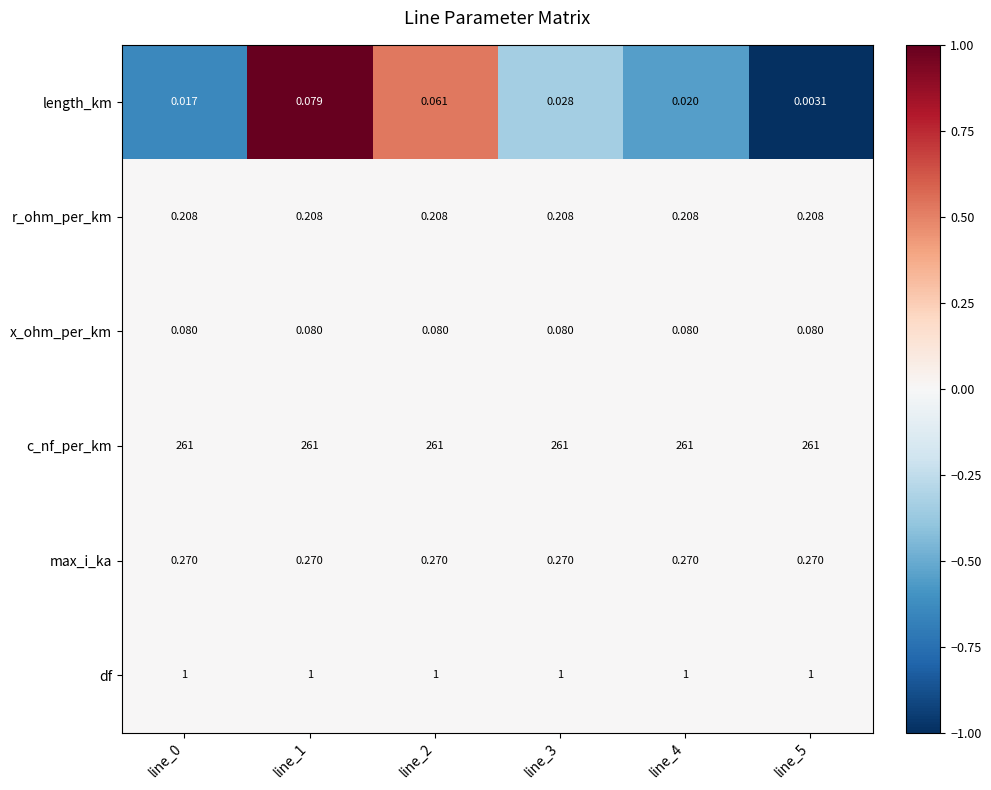

Rank the series by their maximum value, from highest to lowest.

c_nf_per_km, df, max_i_ka, r_ohm_per_km, x_ohm_per_km, length_km